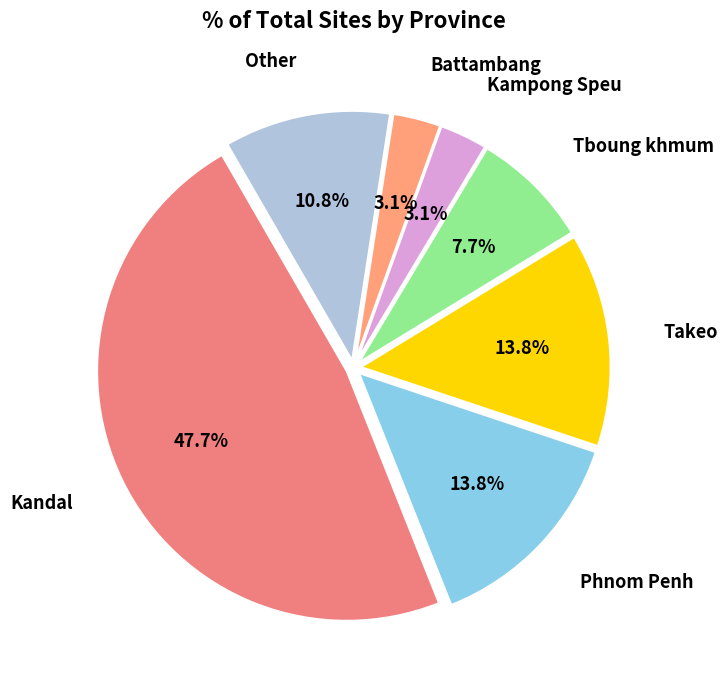

Which slice is the smallest?

Kampong Speu